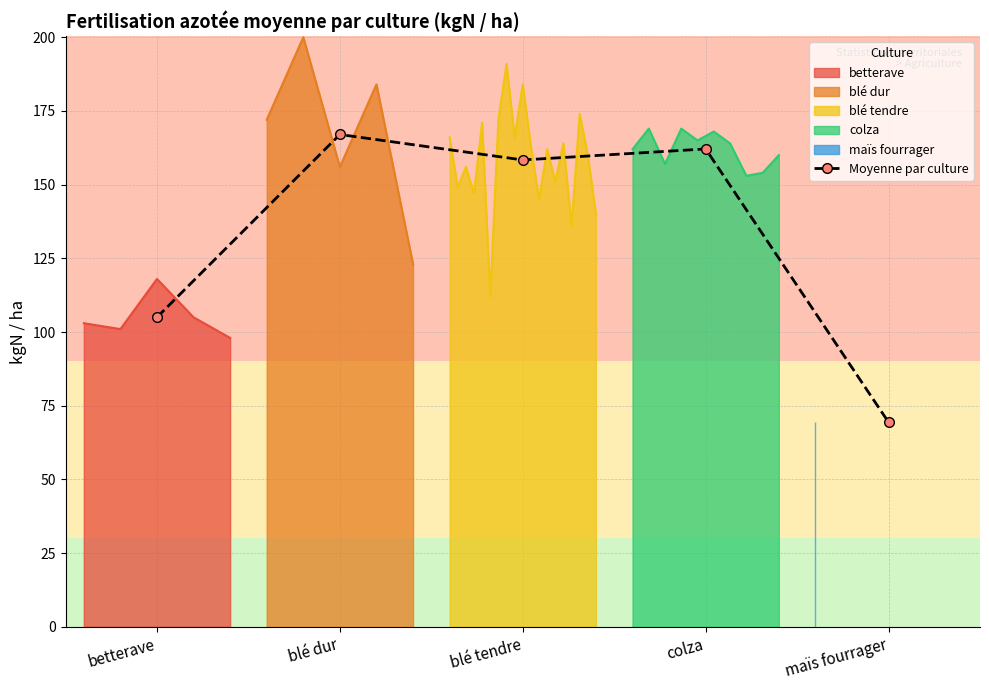

What is the ratio of the value at blé dur to the value at betterave?

1.6